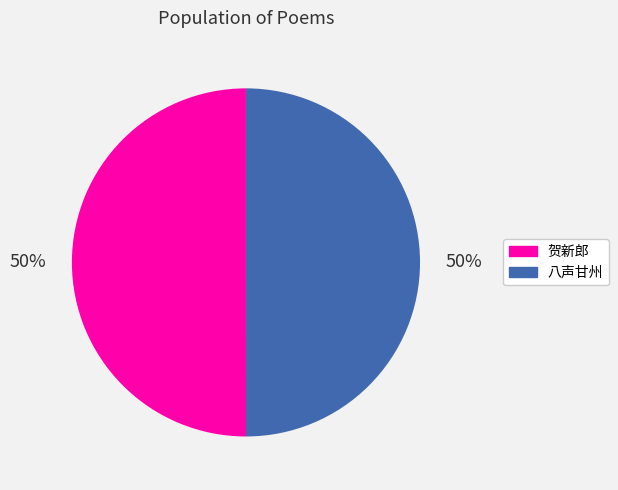

How many segments does this pie chart have?

2